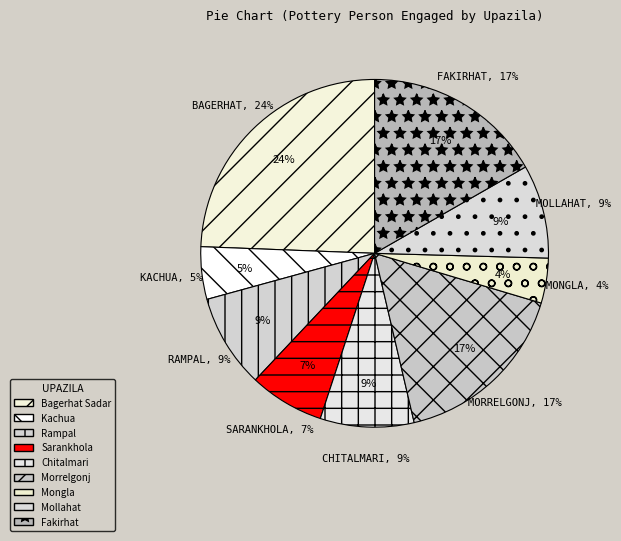

Rank the categories by value from lowest to highest.

Mongla, Kachua, Sarankhola, Rampal, Chitalmari, Mollahat, Morrelgonj, Fakirhat, Bagerhat Sadar